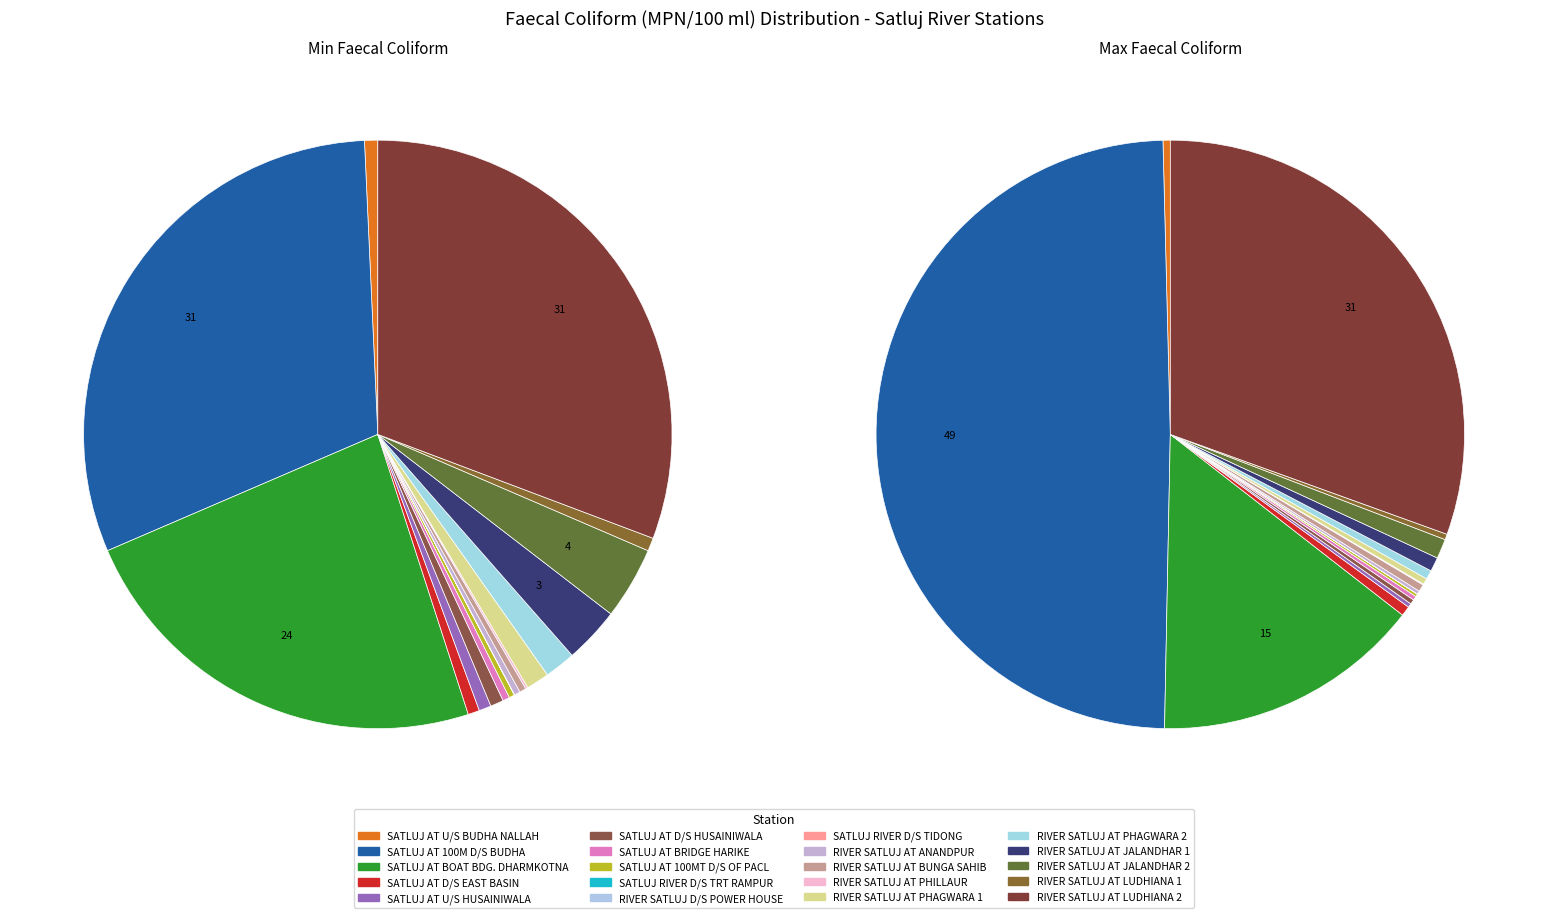

To the nearest percent, what is the difference between the 2 and 16 slice percentages?

20%